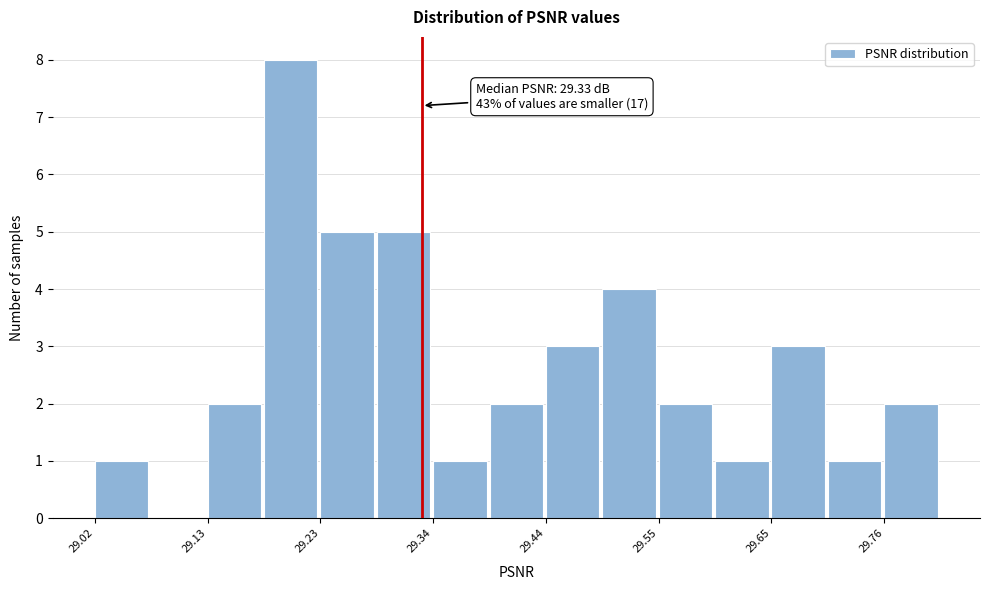

Around what value on the x-axis is the tallest bar? Give the approximate position of its centre, as read against the axis.

29.20